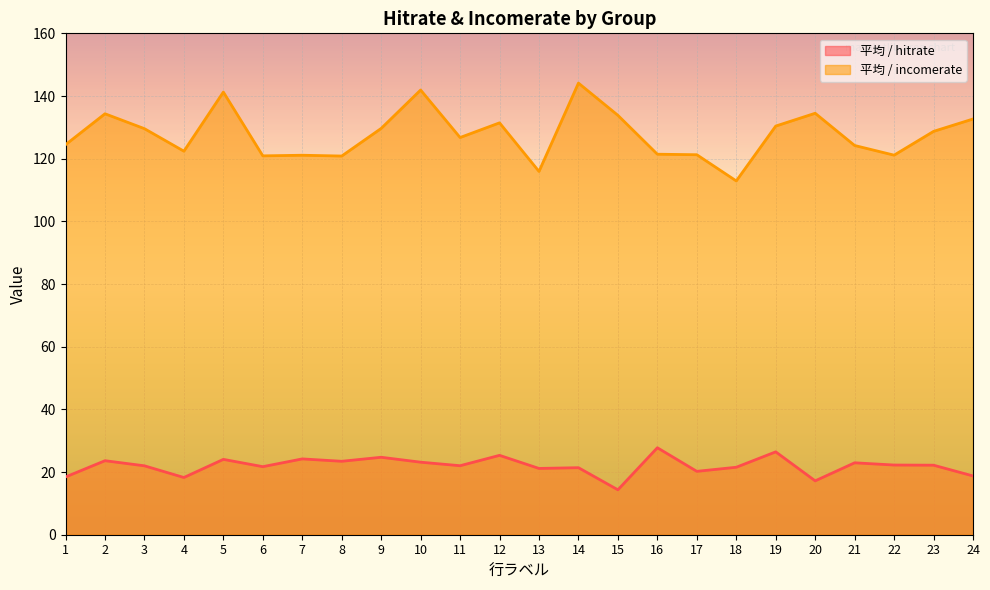

What is the difference between the 平均 / incomerate values at 19 and 18?

17.5